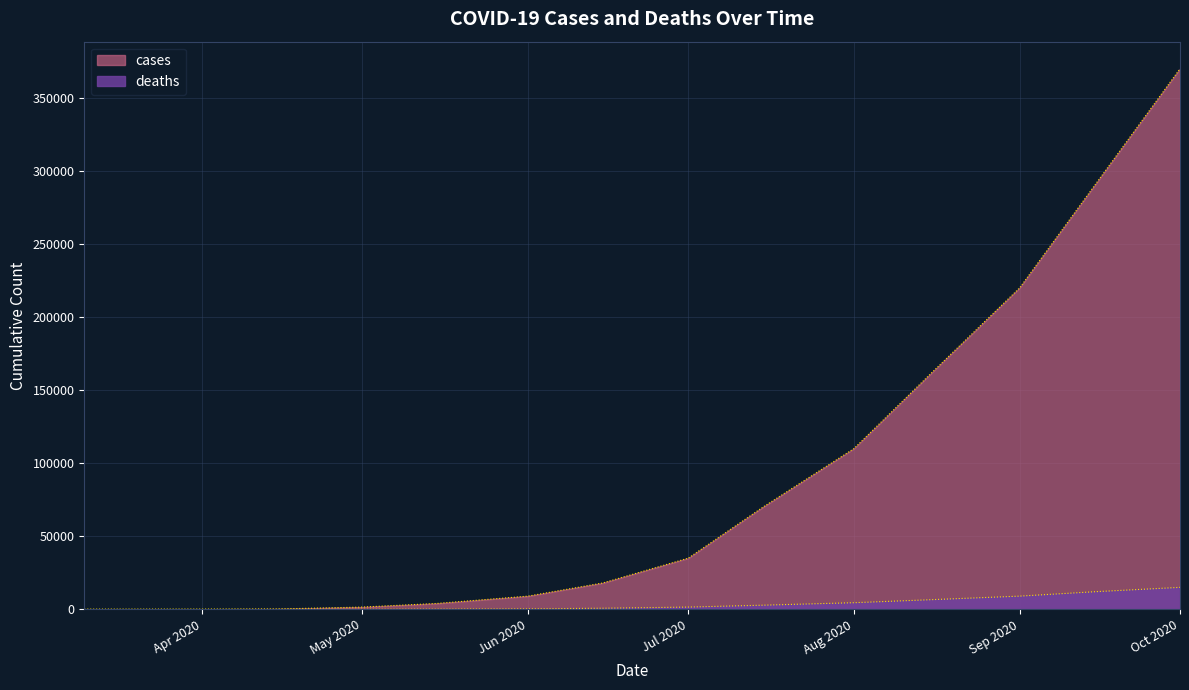

Is the value of deaths at Sep 2020 greater than the value of cases at Oct 2020?

No